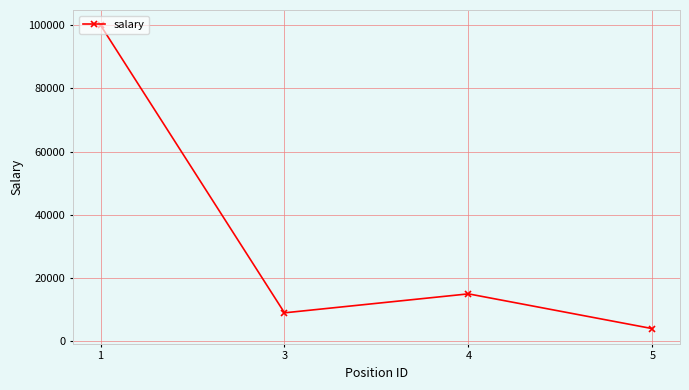

What is the smallest value displayed?

4000